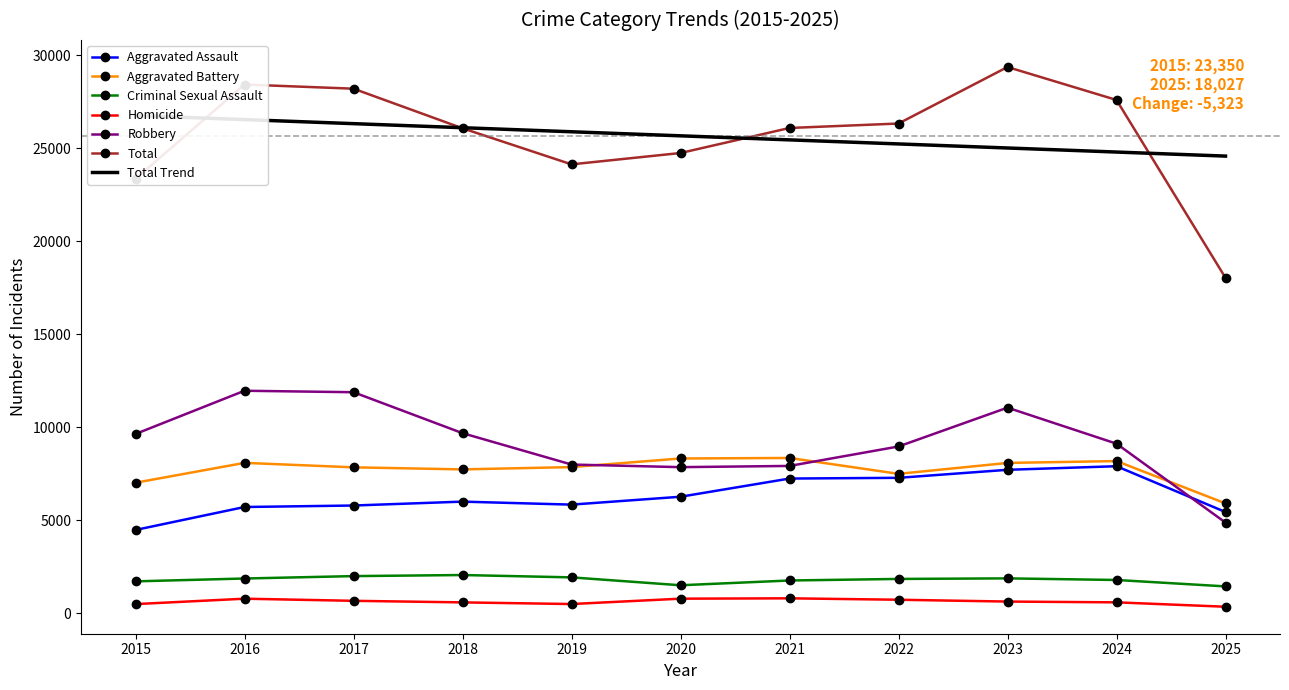

Is it true that Total equals 10328 at 2016?

False